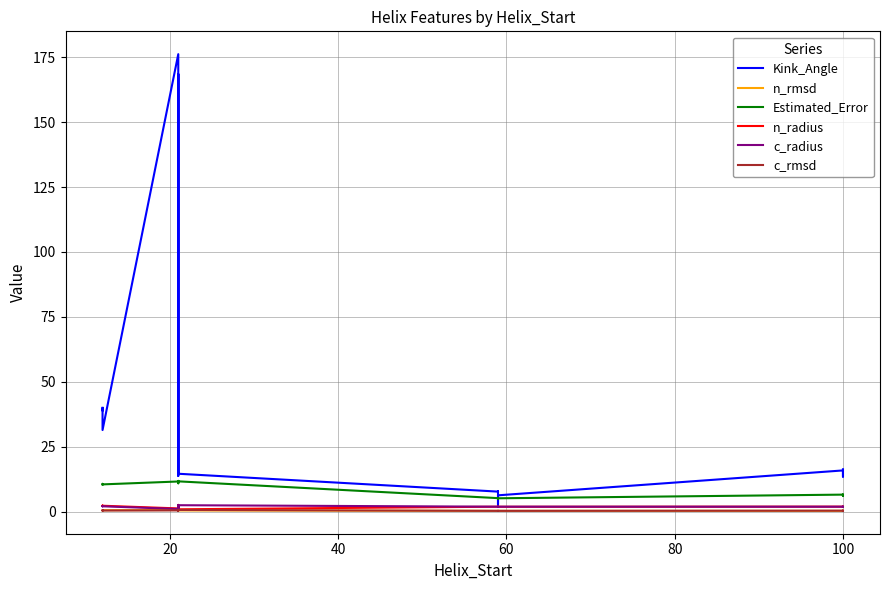

How many interior local peaks does the Kink_Angle series have?

5